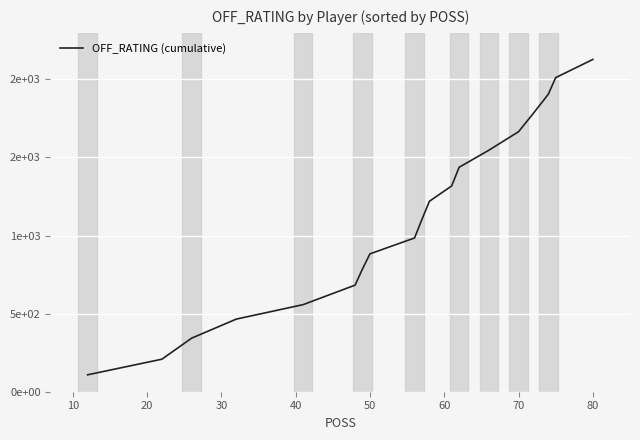

Does the chart have visible grid lines?

Yes